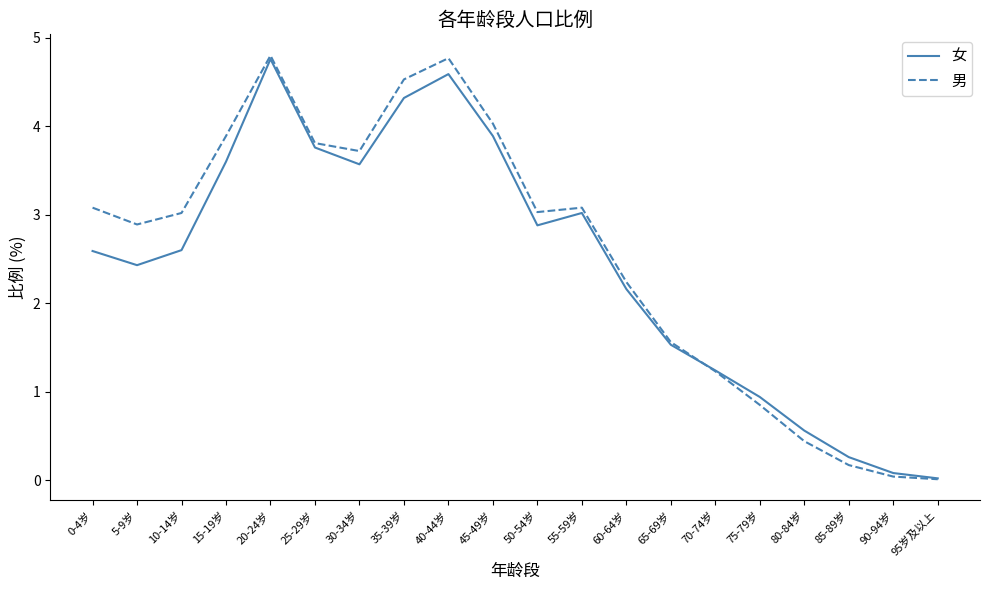

At which label is 女 closest to 2?

60-64岁